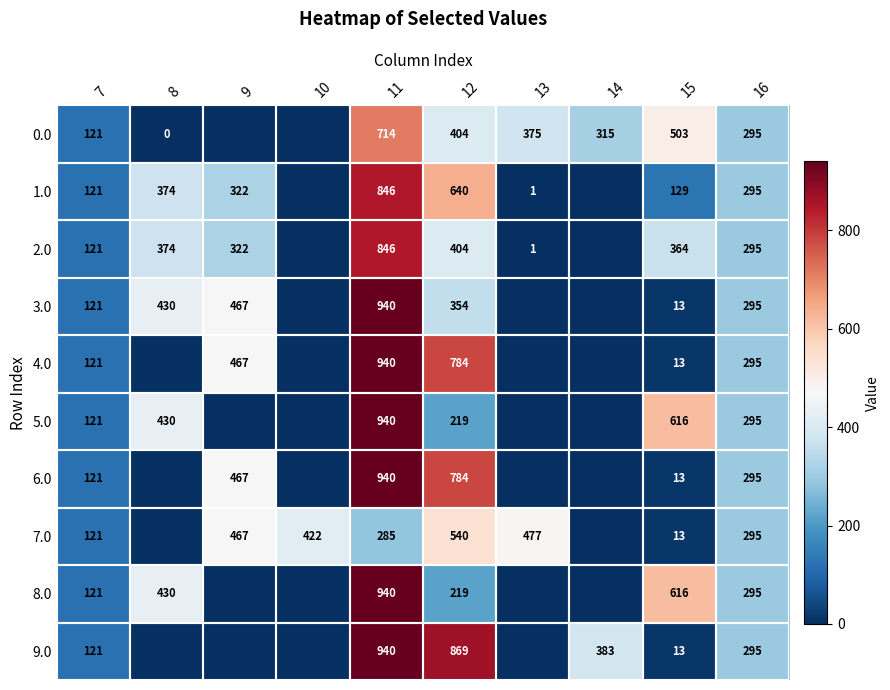

Is the value of 0.0 at 15 greater than the value of 9.0 at 14?

Yes